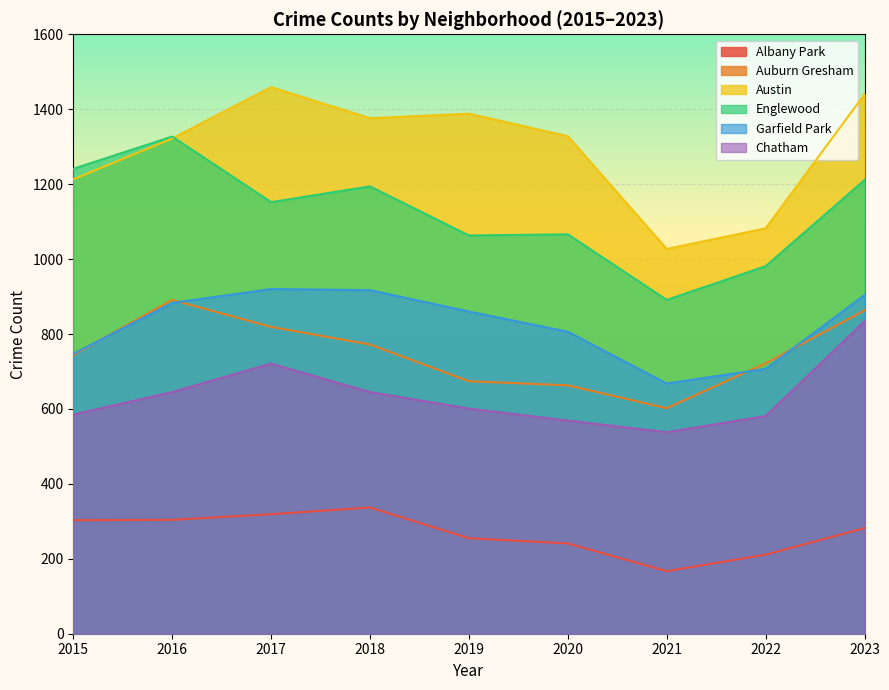

What is the sum of all Englewood values?

10126